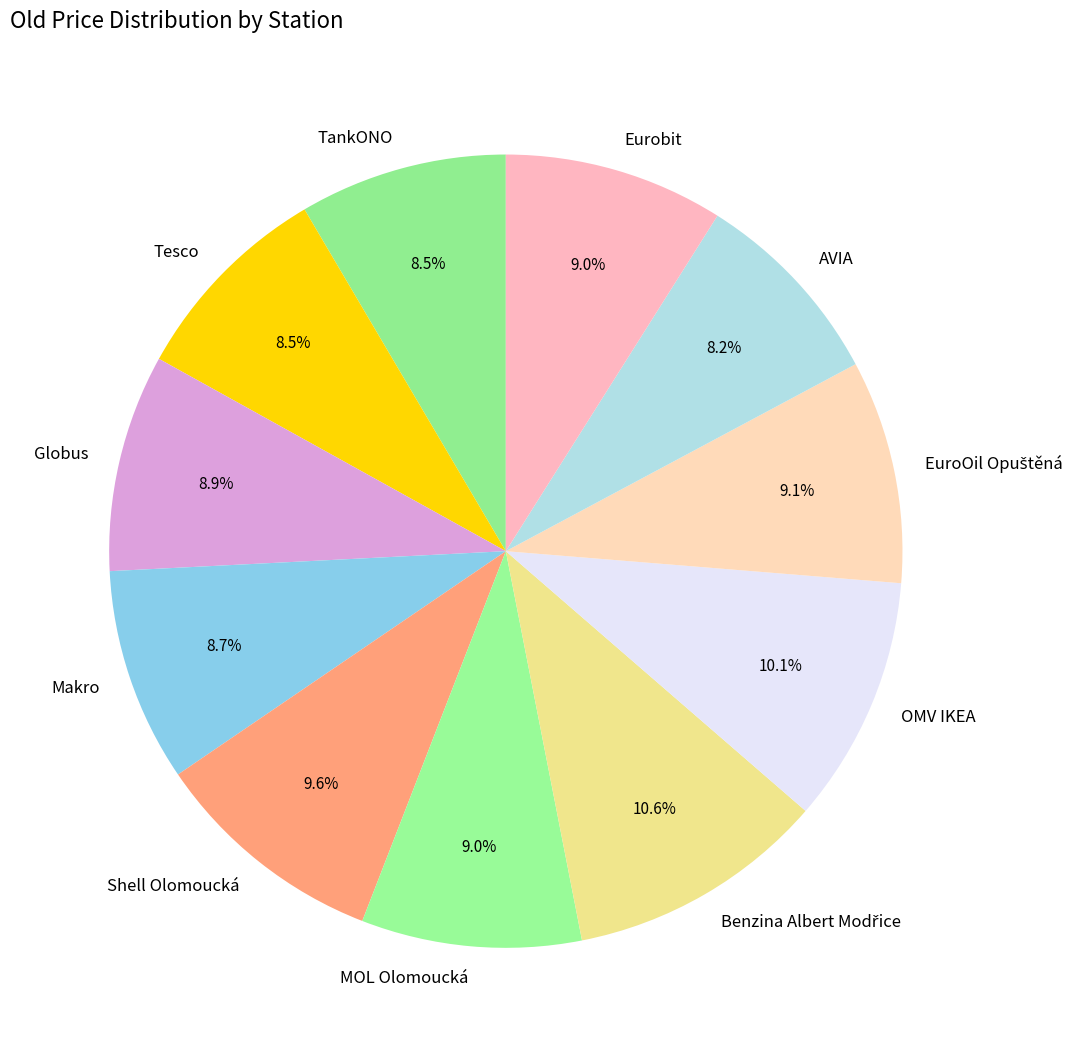

Does Tesco represent more than half of the total?

No